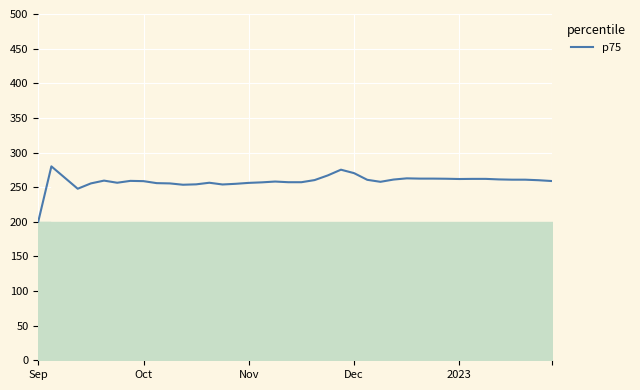

What is the difference between the maximum and minimum values?

80.0